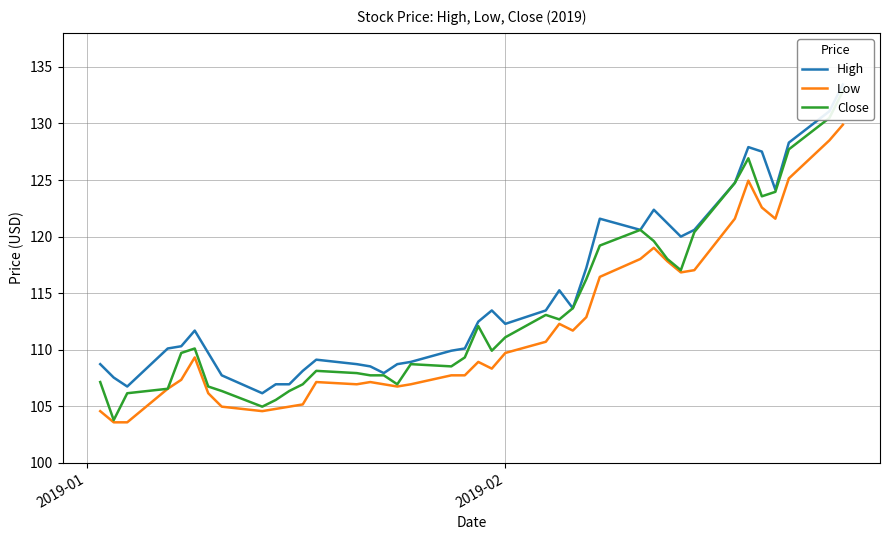

What is the lowest value of the Low series?

103.6